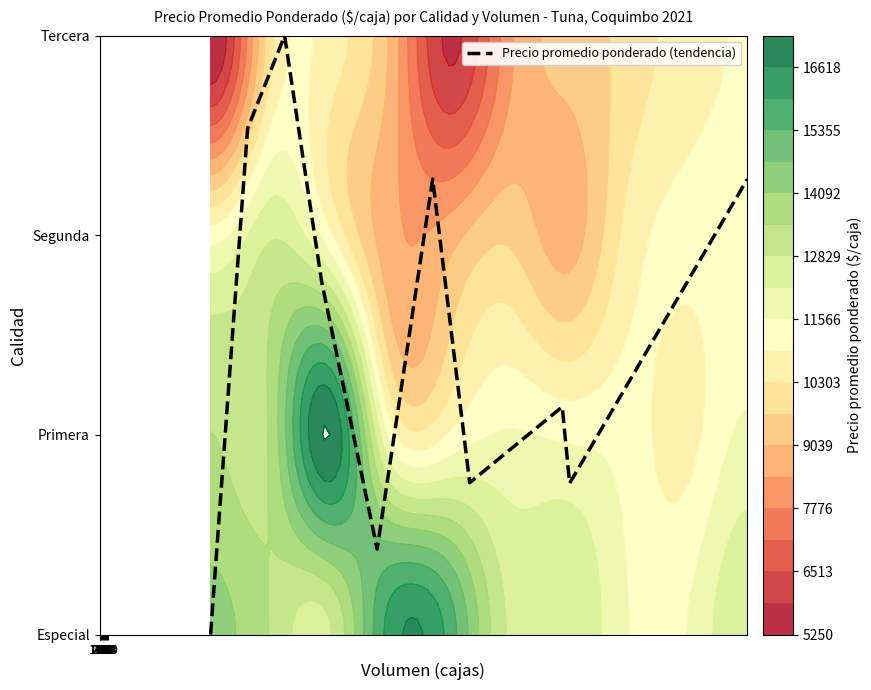

Reading right to left, extract all data points from this chart.

2.3	0.8	1.1	0.8	2.3	0.4	1.8	3.0	2.5	0.0